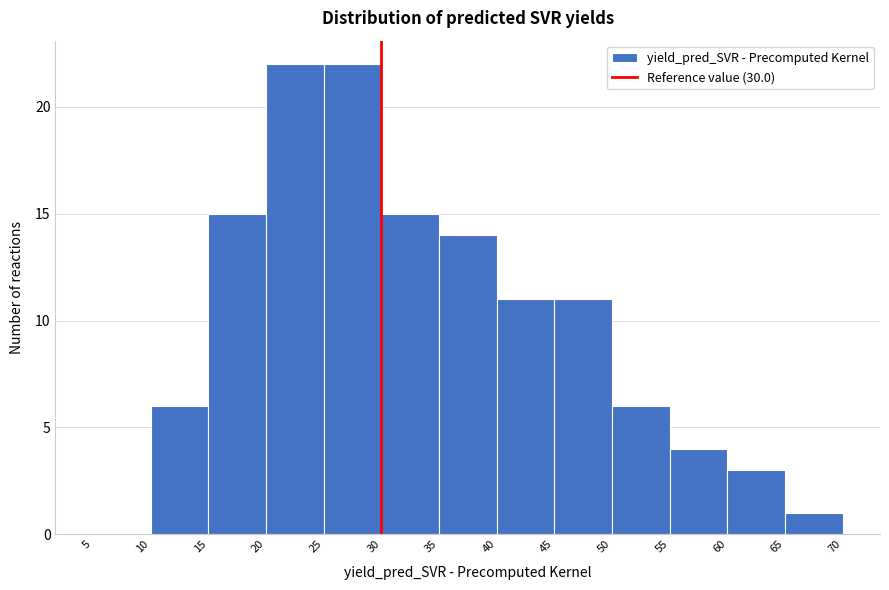

Reading left to right, transcribe this chart: for each bar, give the range it covers on the x-axis and its height. The values are not printed on the chart, so give them approximately, as read against the axis.

5 to 10: 0
10 to 15: 6
15 to 20: 15
20 to 25: 22
25 to 30: 22
30 to 35: 15
35 to 40: 14
40 to 45: 11
45 to 50: 11
50 to 55: 6
55 to 60: 4
60 to 65: 3
65 to 70: 1